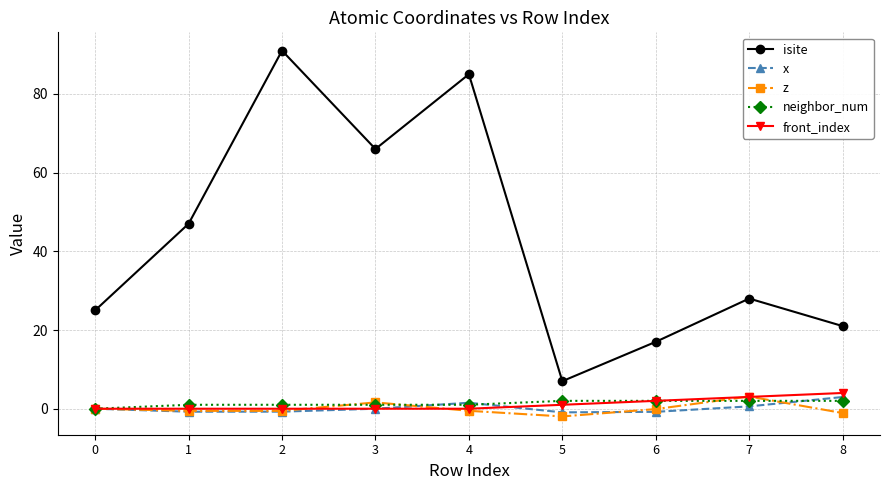

What is the minimum value for x?

-0.9